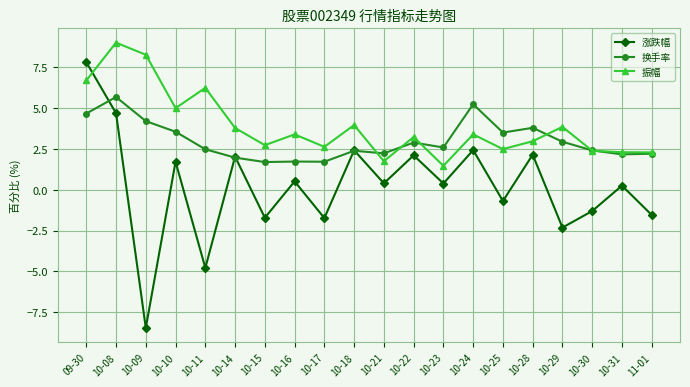

What is the difference between the maximum and second lowest values in the 振幅 series?

7.2